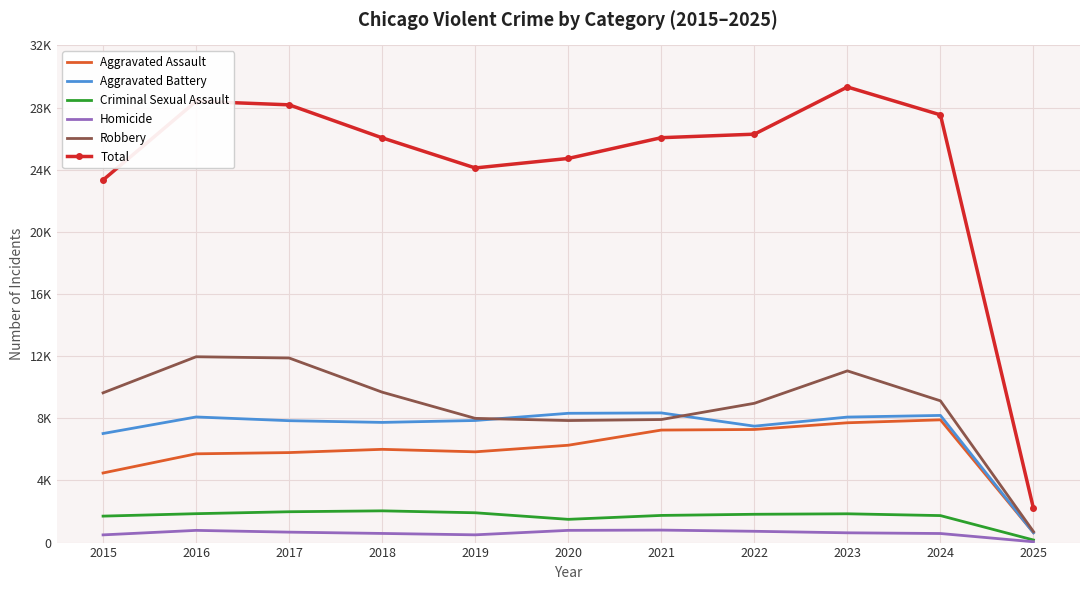

Reading left to right, list all the values displayed in this chart.

Aggravated Assault: 4480	5713	5793	6002	5841	6265	7242	7280	7711	7900	640
Aggravated Battery: 7019	8085	7845	7735	7858	8321	8346	7493	8078	8184	632
Criminal Sexual Assault: 1703	1860	1985	2043	1919	1496	1748	1822	1853	1737	166
Homicide: 496	786	672	588	499	787	804	727	629	584	52
Robbery: 9638	11960	11880	9681	7995	7855	7920	8964	11052	9123	706
Total: 23336	28404	28175	26049	24112	24724	26060	26286	29323	27528	2196